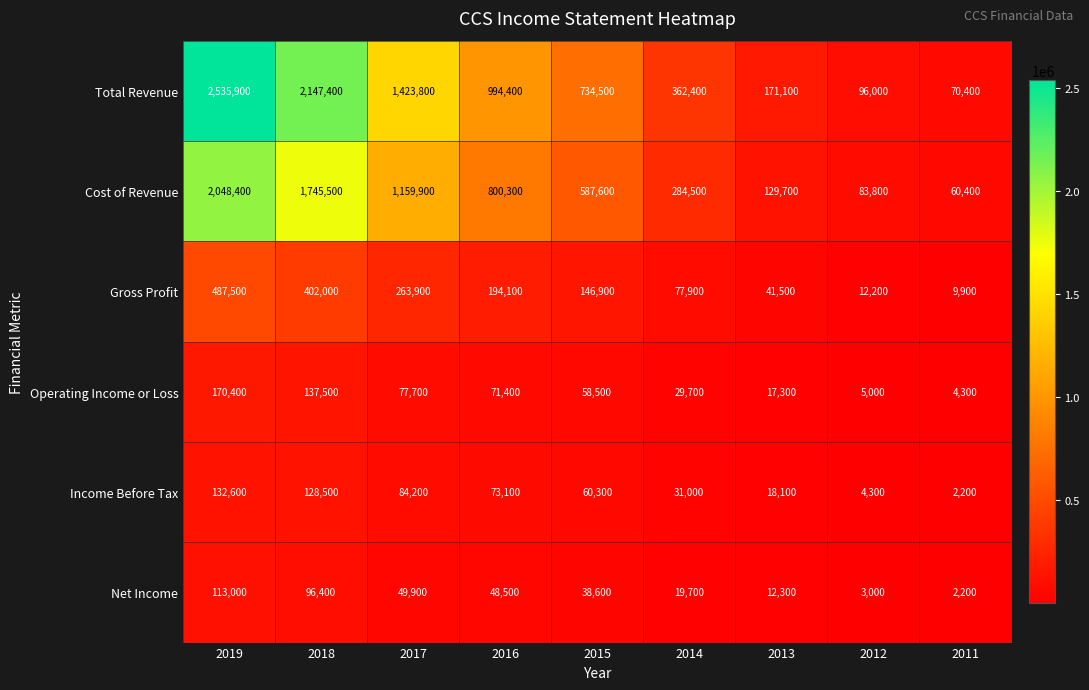

What is the sum of all Net Income values?

383600